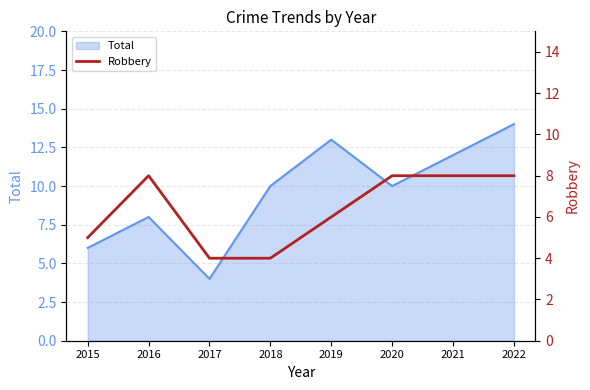

Is it true that Total equals 4 at 2017?

True